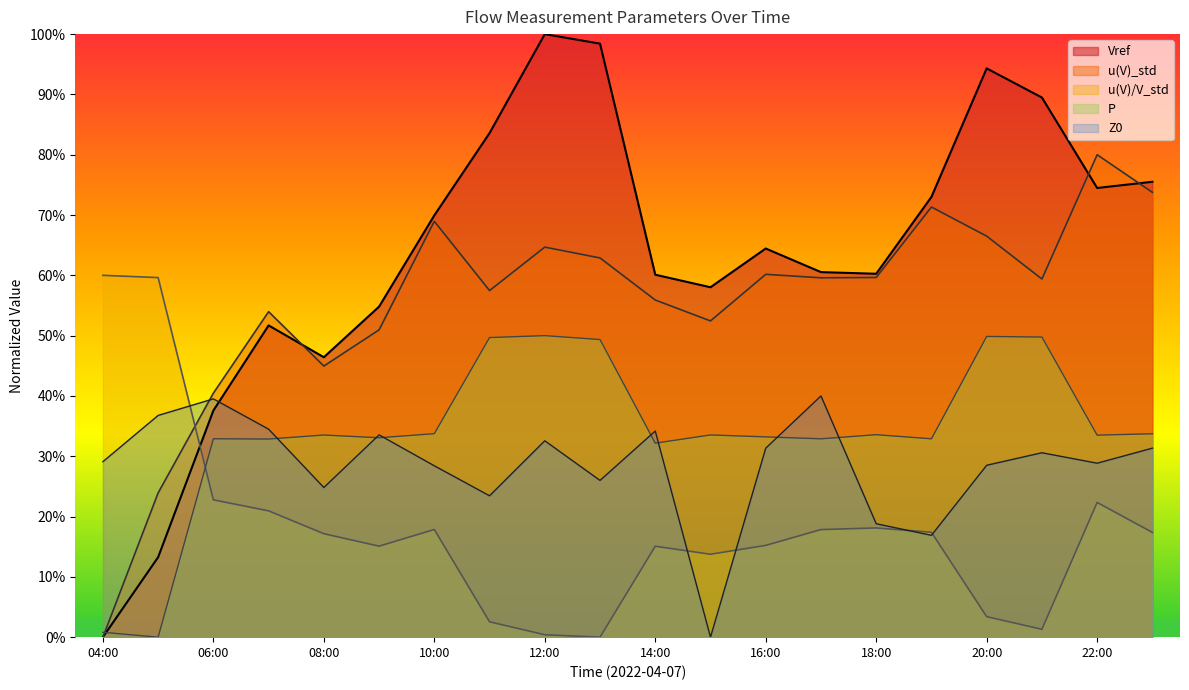

How many distinct data groups are displayed?

5